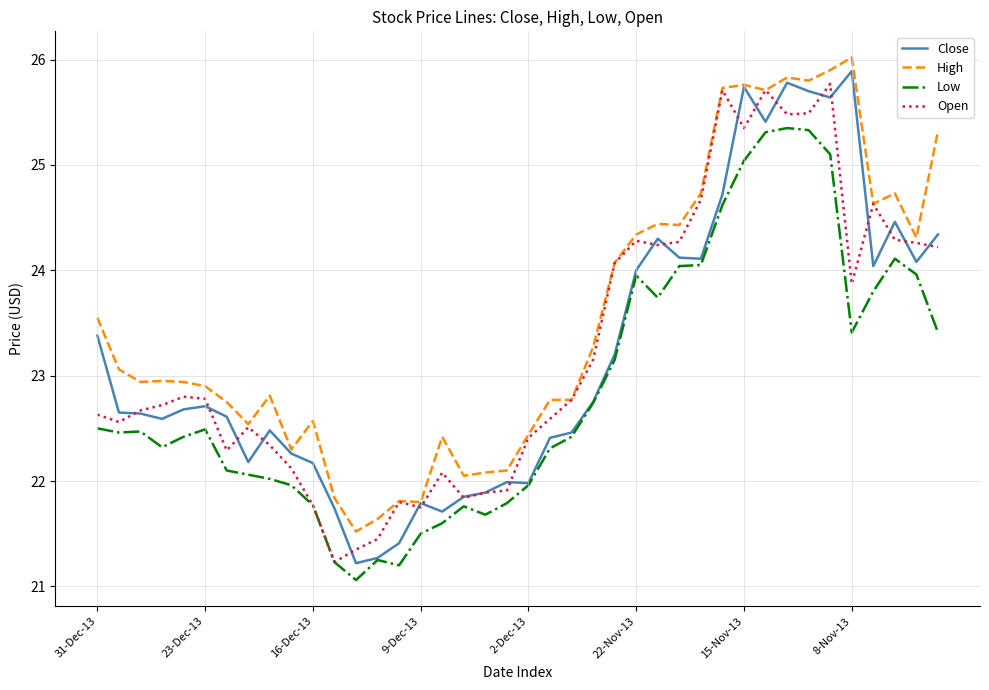

Which series has the largest total across all categories?

High